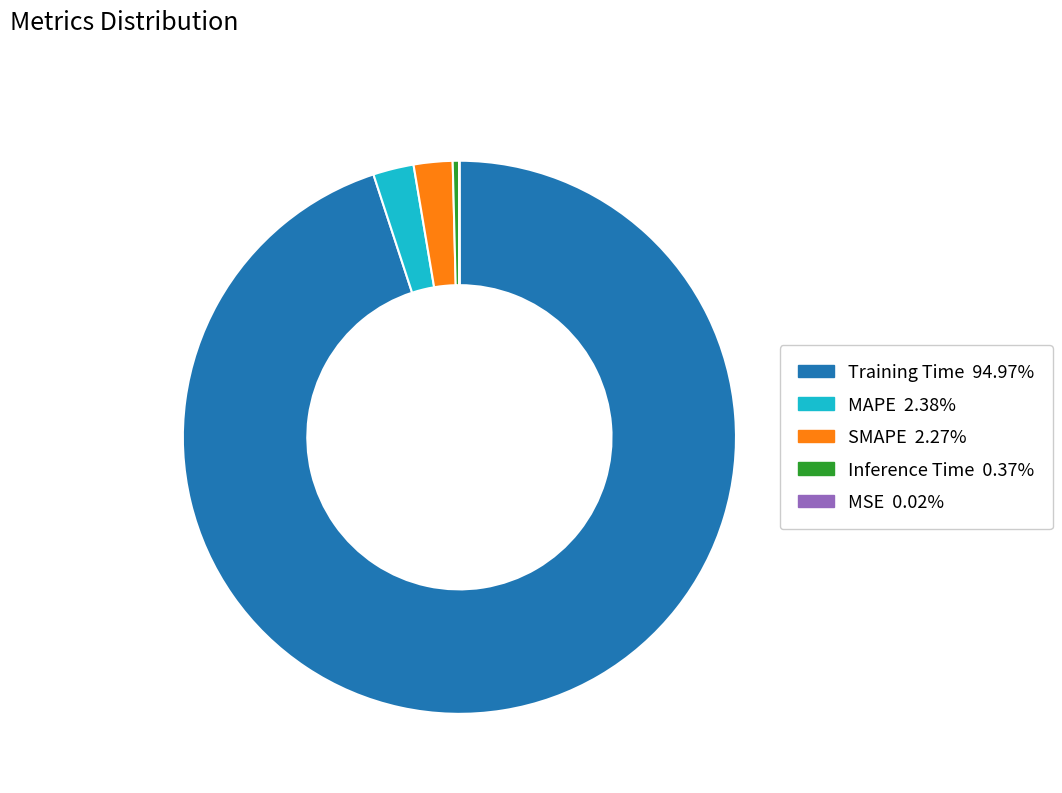

Which category has the biggest portion of the pie?

Training Time